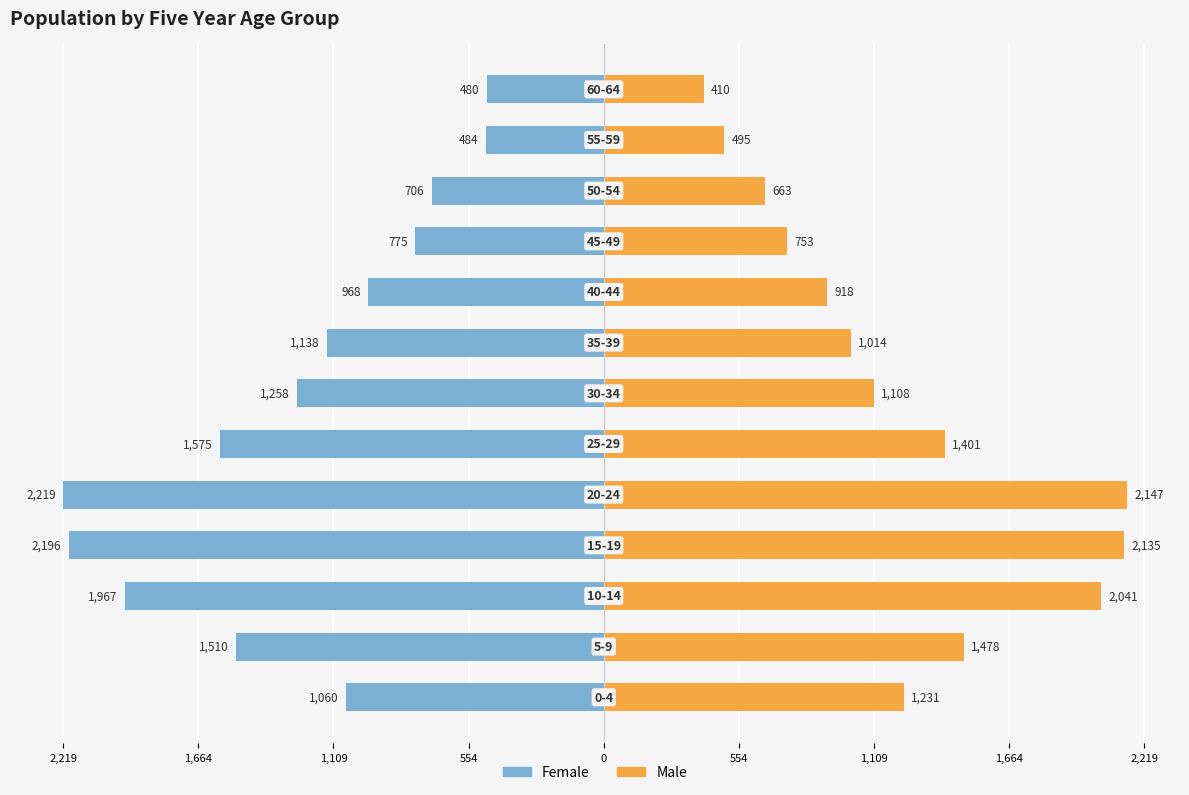

Between 1,109 and 2,219, which is larger?

2,219